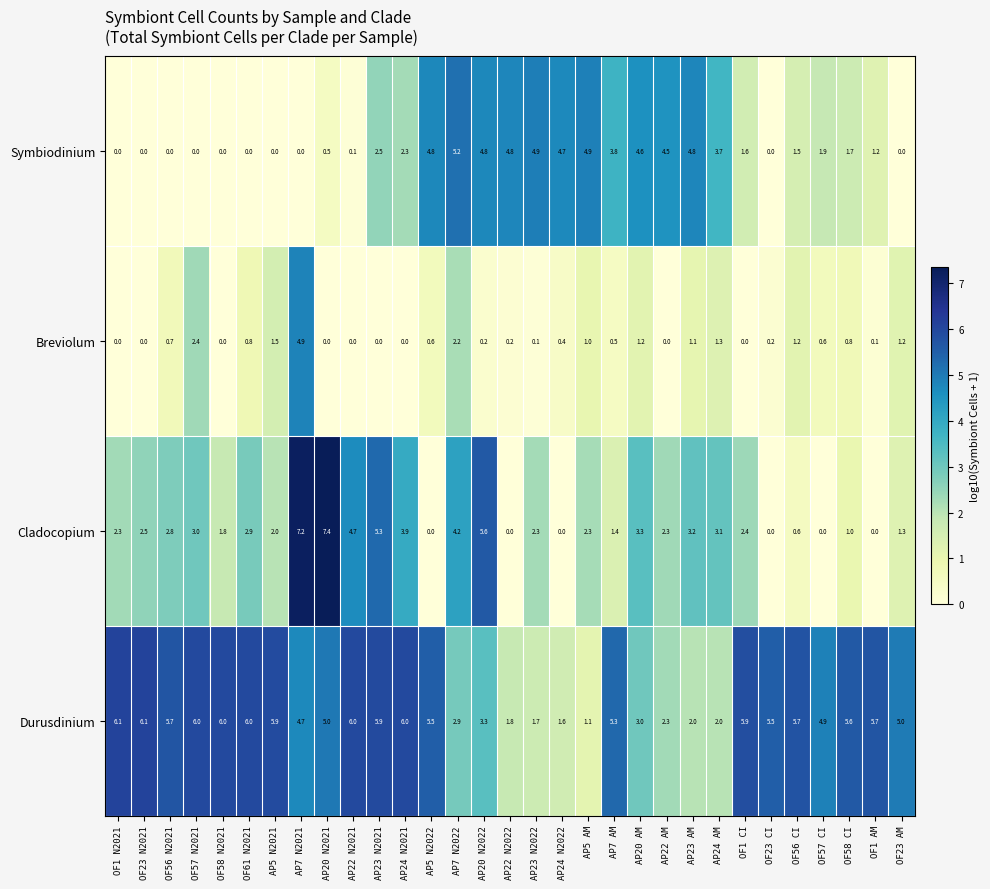

Which series has the largest total across all categories?

Durusdinium